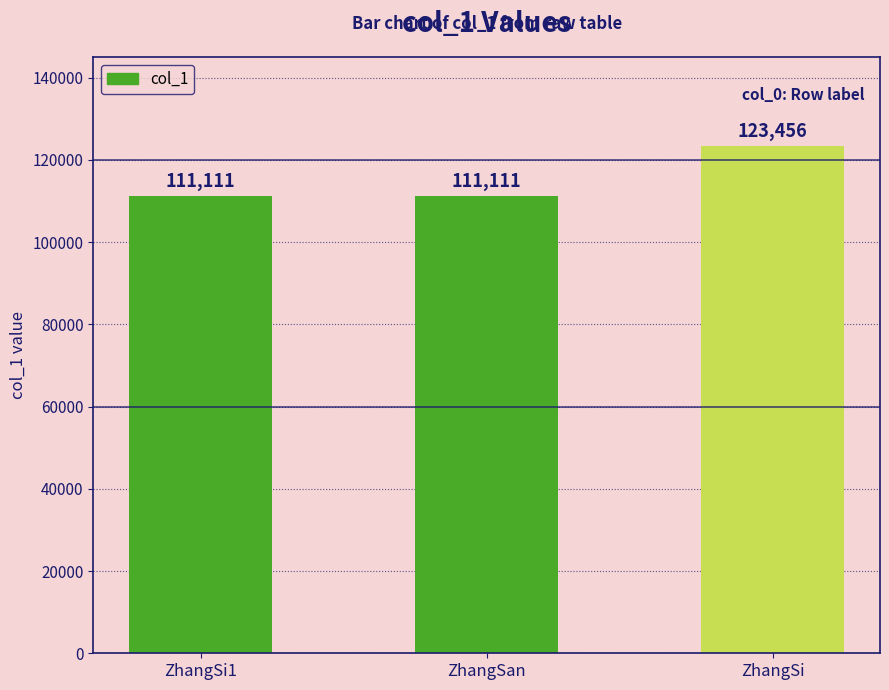

What is the sum of the values at ZhangSi and ZhangSi1?

234567